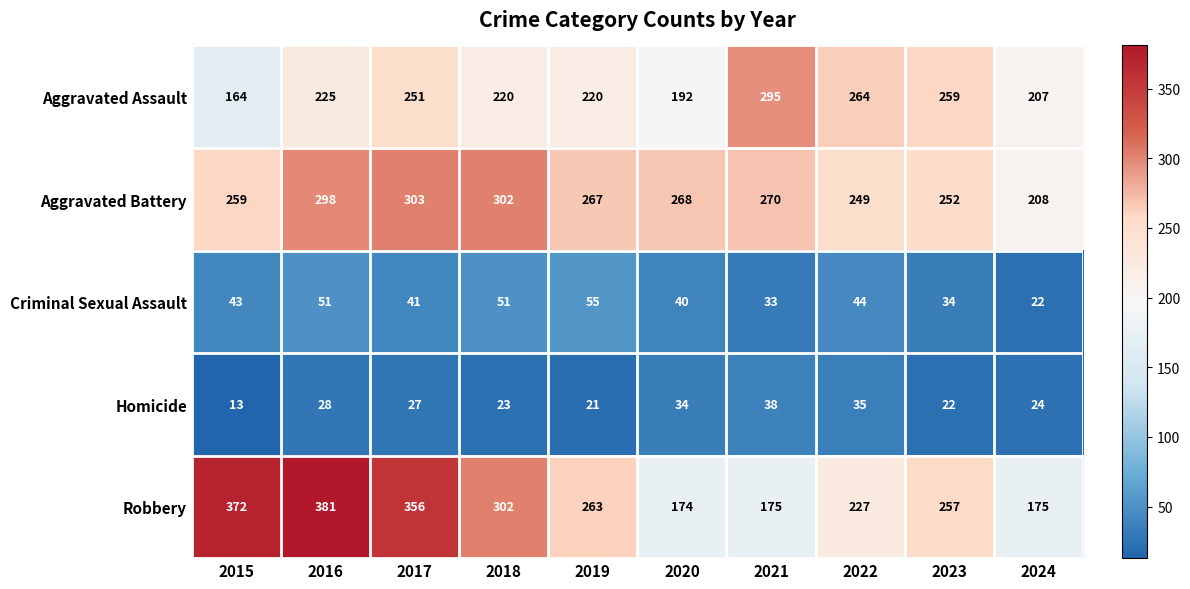

At which category is the sum across all series the highest?

2016